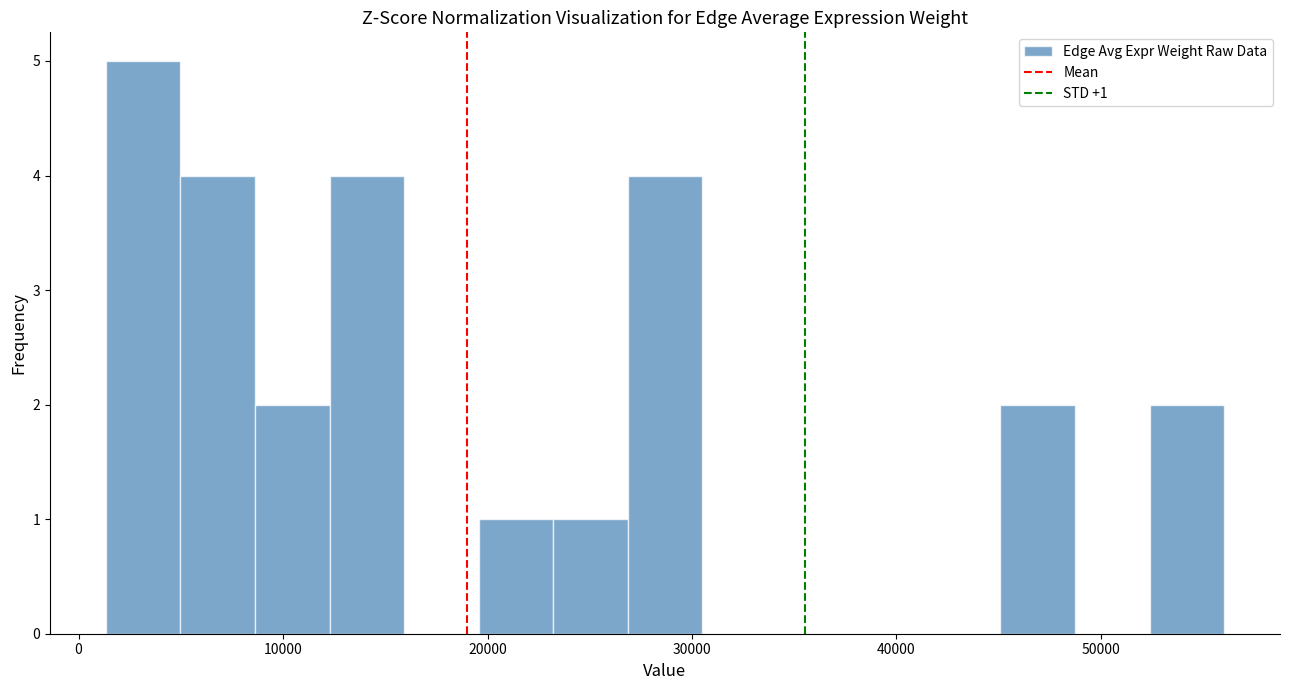

Read against the x-axis, roughly where is the centre of the tallest bar?

3000